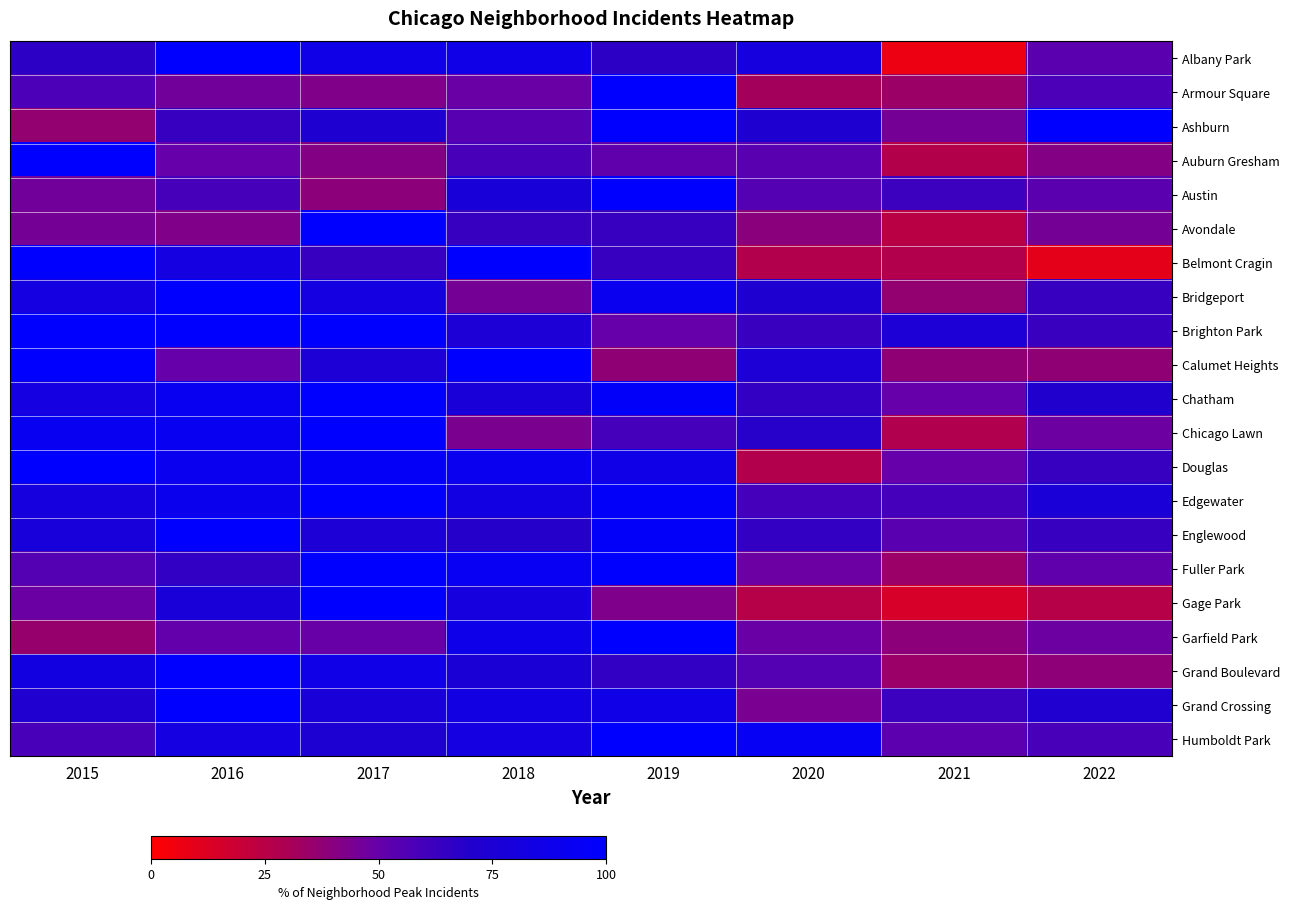

Which series changed the most between 2018 and 2020?

Belmont Cragin